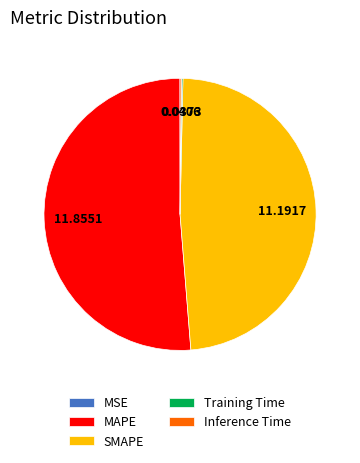

Does MAPE account for over 50% of the chart?

Yes